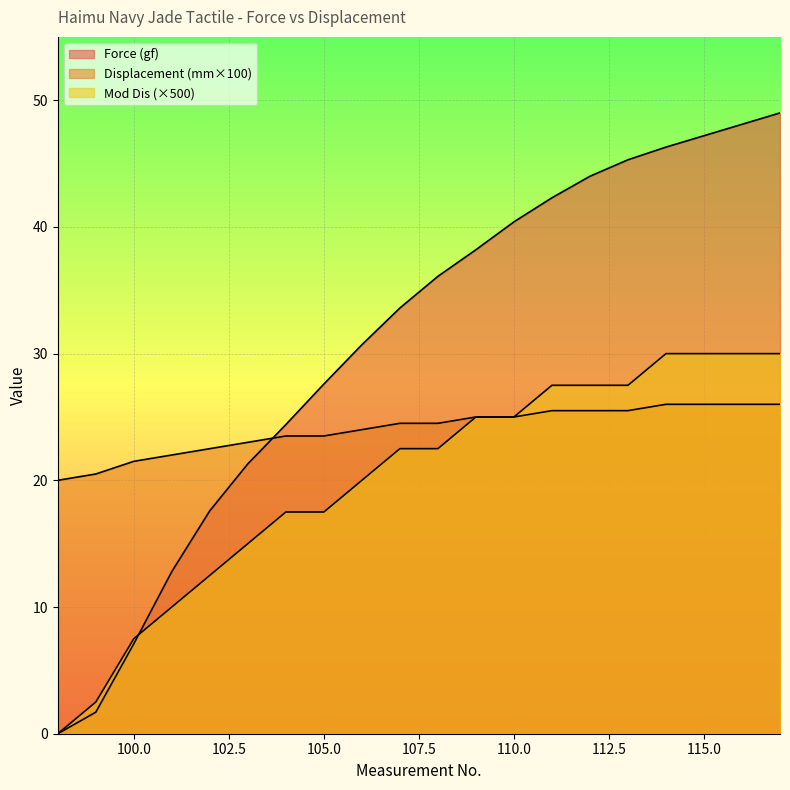

Where does the Mod Dis series first go above 22?

107